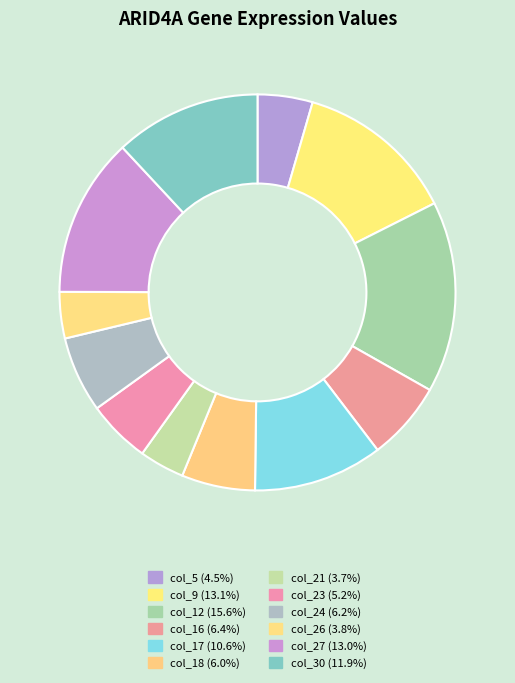

Rank the categories by value from lowest to highest.

col_21, col_26, col_5, col_23, col_18, col_24, col_16, col_17, col_30, col_27, col_9, col_12